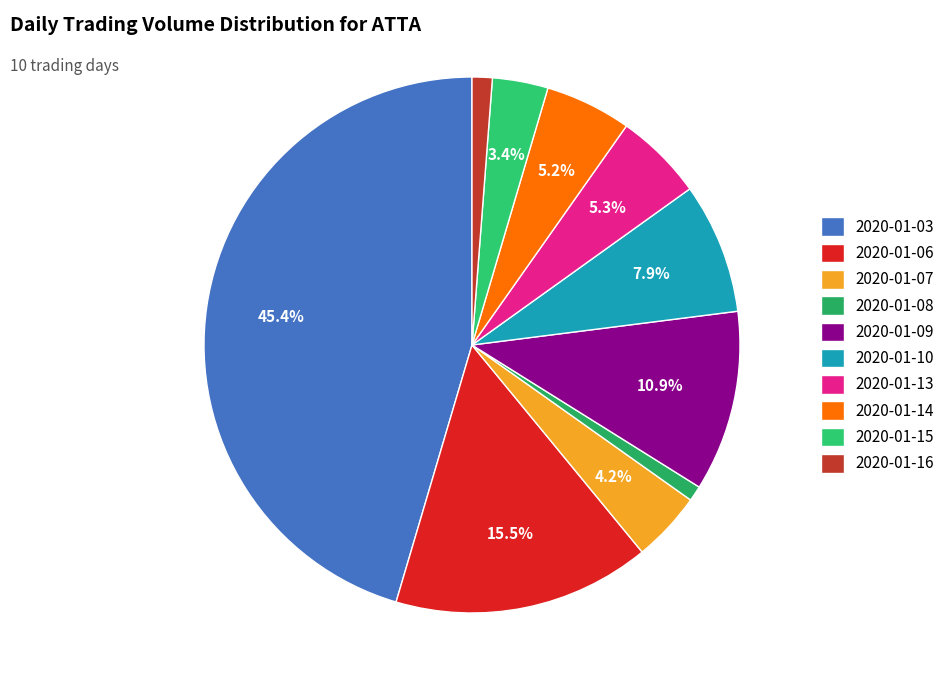

Does any single category account for the majority?

No